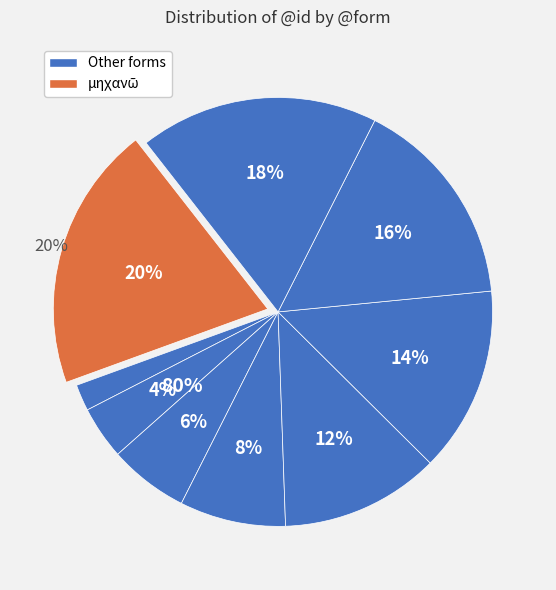

Count the number of slices in the pie.

9